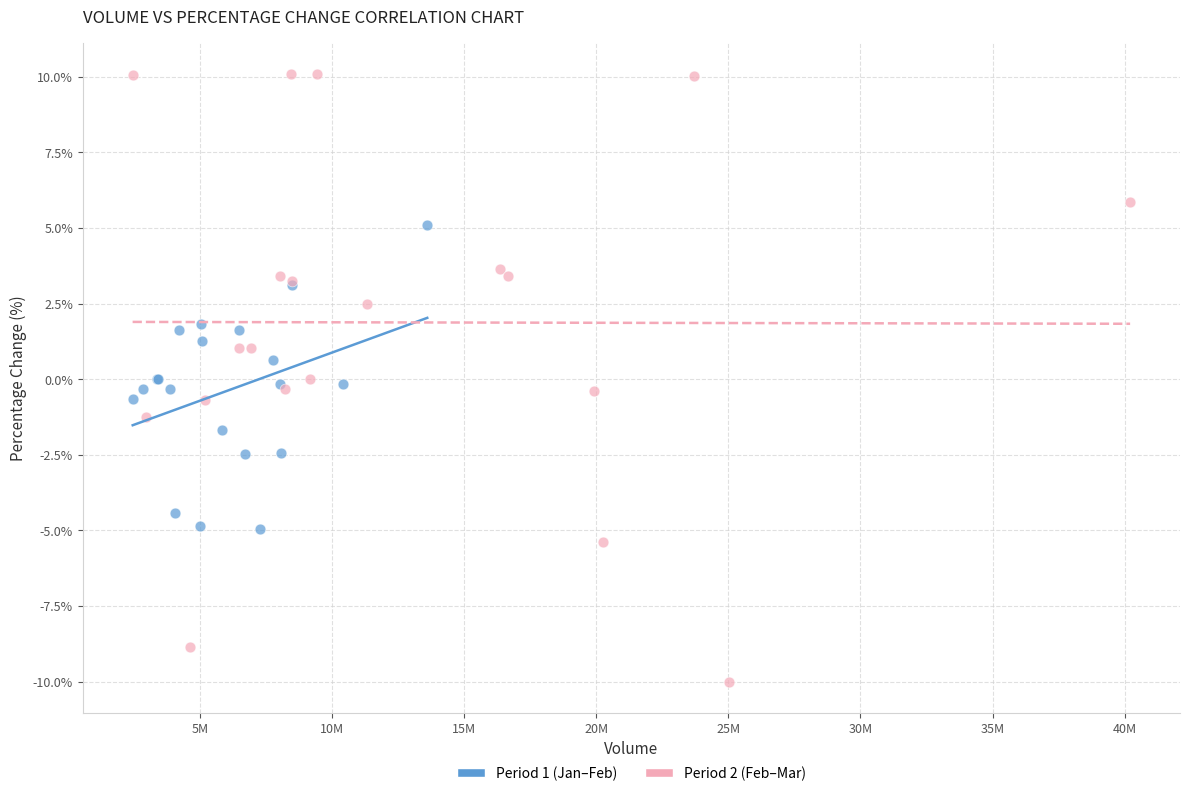

Which series reaches the minimum Y coordinate?

Period 2 (Feb–Mar)